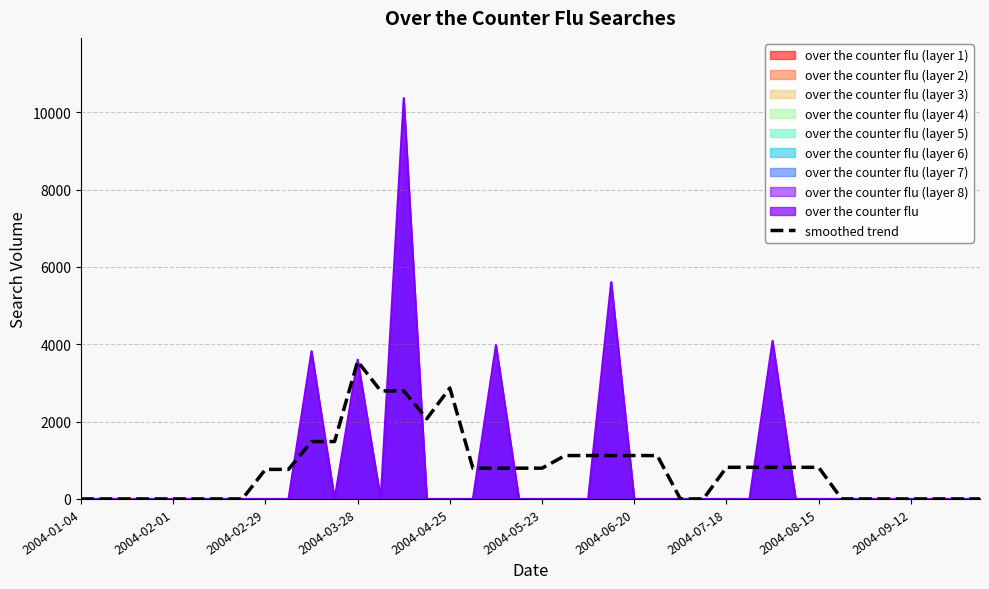

The value of smoothed trend at 2004-04-25 is 1371.2. True or false?

False